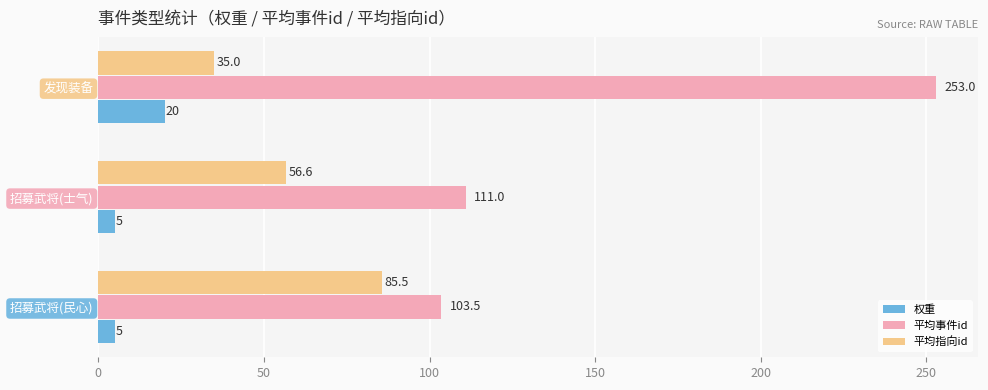

What value does the 权重 series have at 招募武将(士气)?

5.0